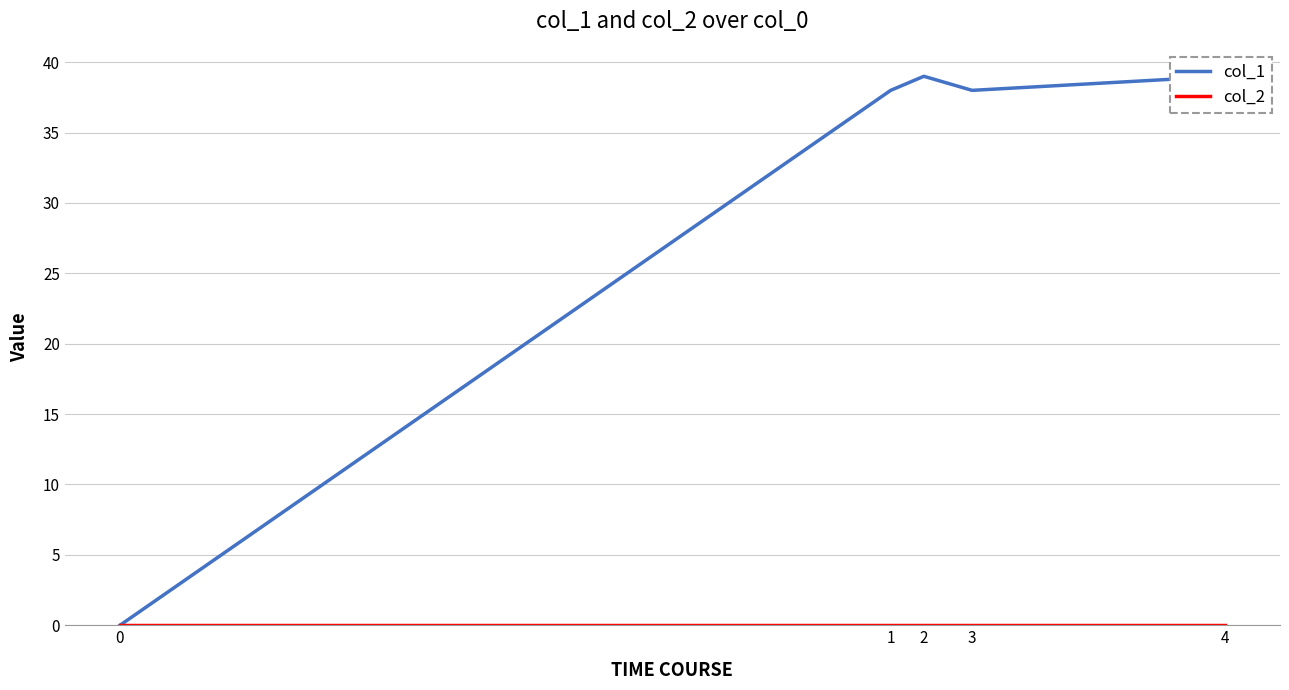

Rank the categories by col_1 value from lowest to highest.

0, 1, 3, 2, 4